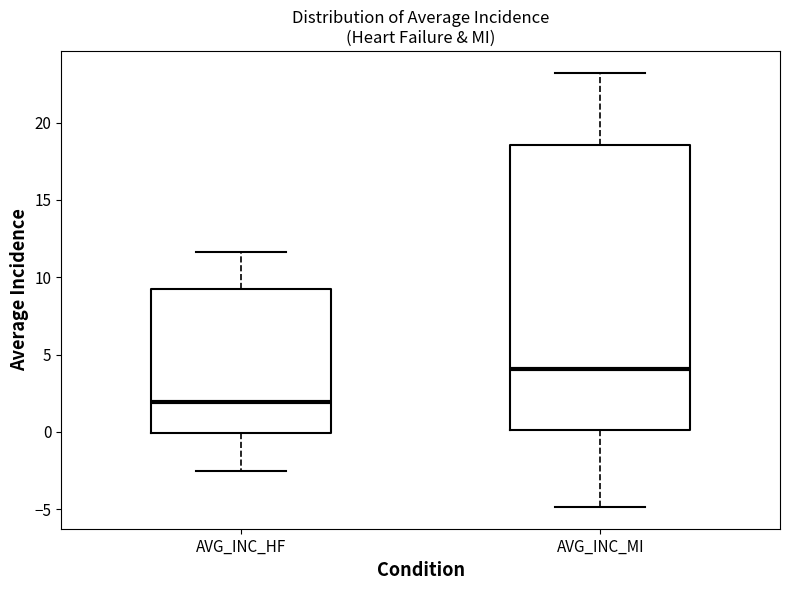

Reading left to right, transcribe this box plot: for each box, give where its median line is, the range the box spans, and where its two whiskers end, as read against the y-axis. The values are not printed on the chart, so give them approximately, as read against the axis.

AVG_INC_HF: median 2.0, box 0.0 to 9.0, whiskers -2.5 to 11.5
AVG_INC_MI: median 4.0, box 0.0 to 18.5, whiskers -5.0 to 23.0